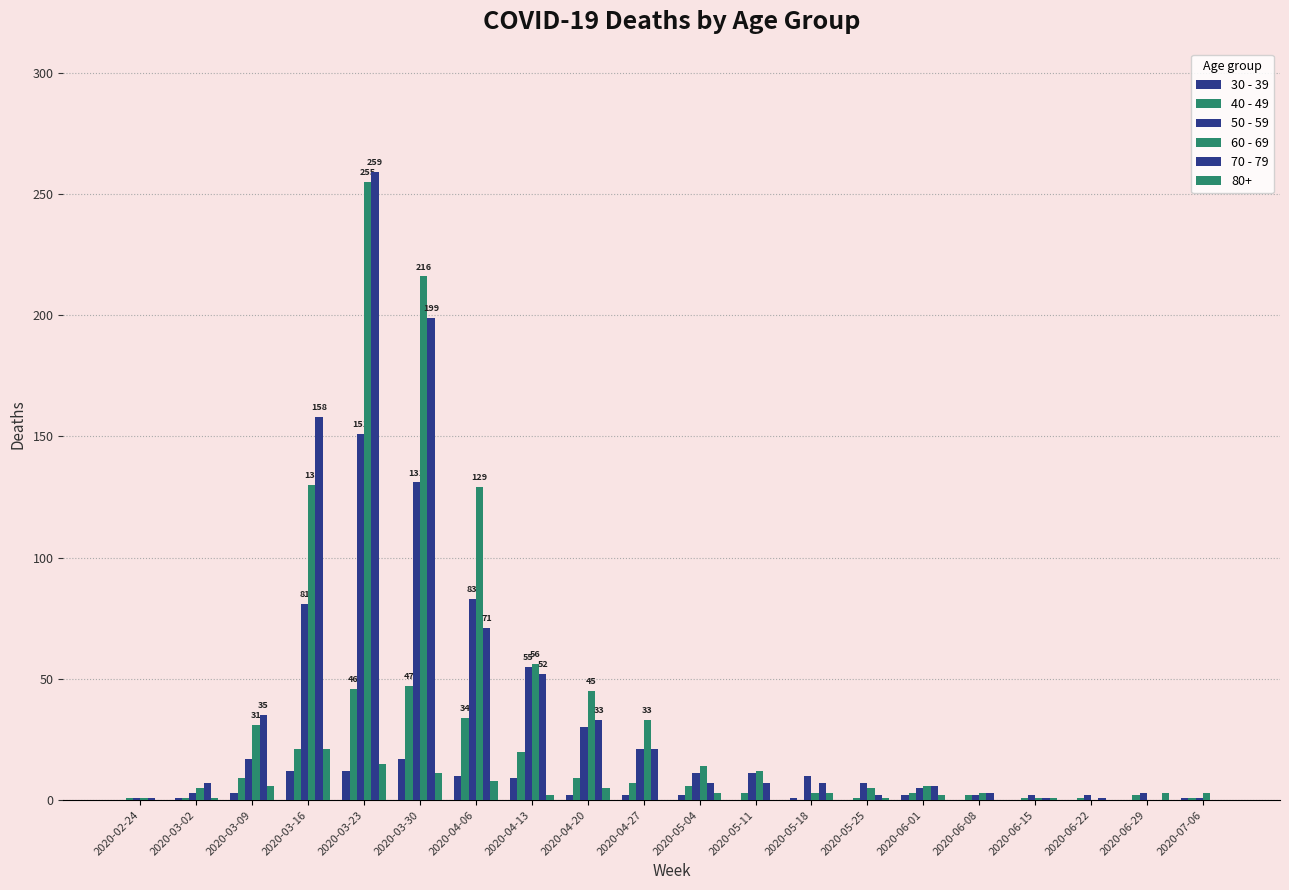

Between 2020-06-15 and 2020-02-24, which is larger?

2020-06-15